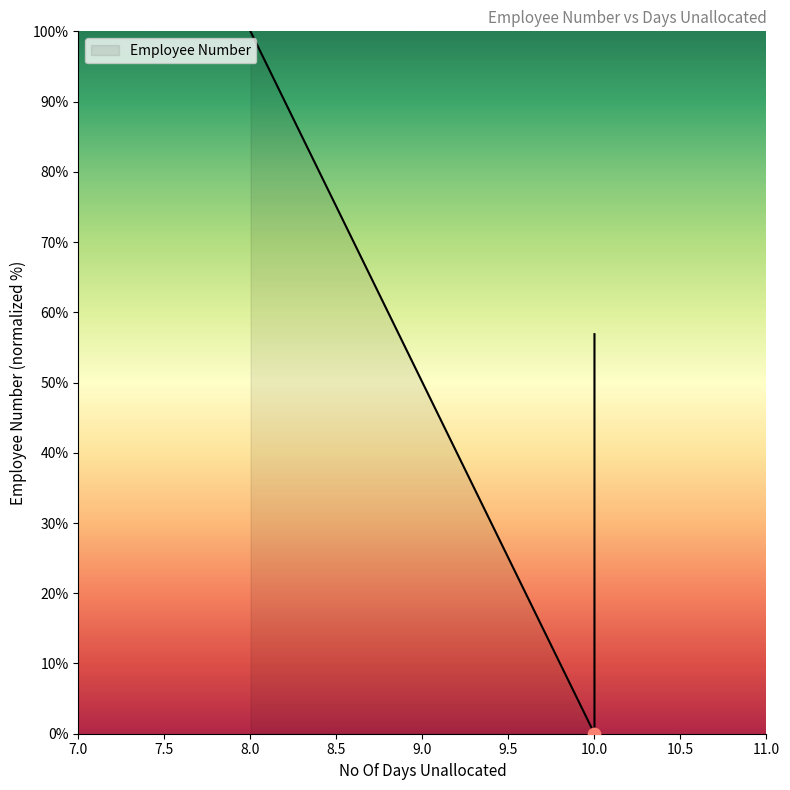

What is the change in value from 8.0 to 10.0?

-100.0